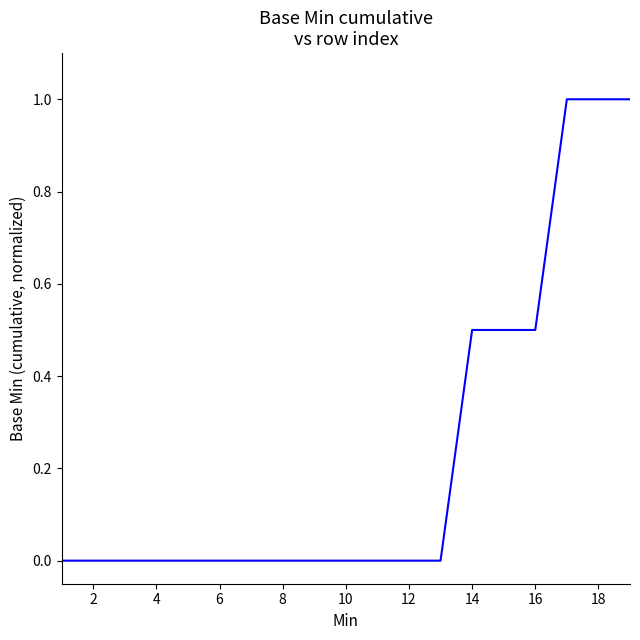

How many lines are shown in the chart?

1